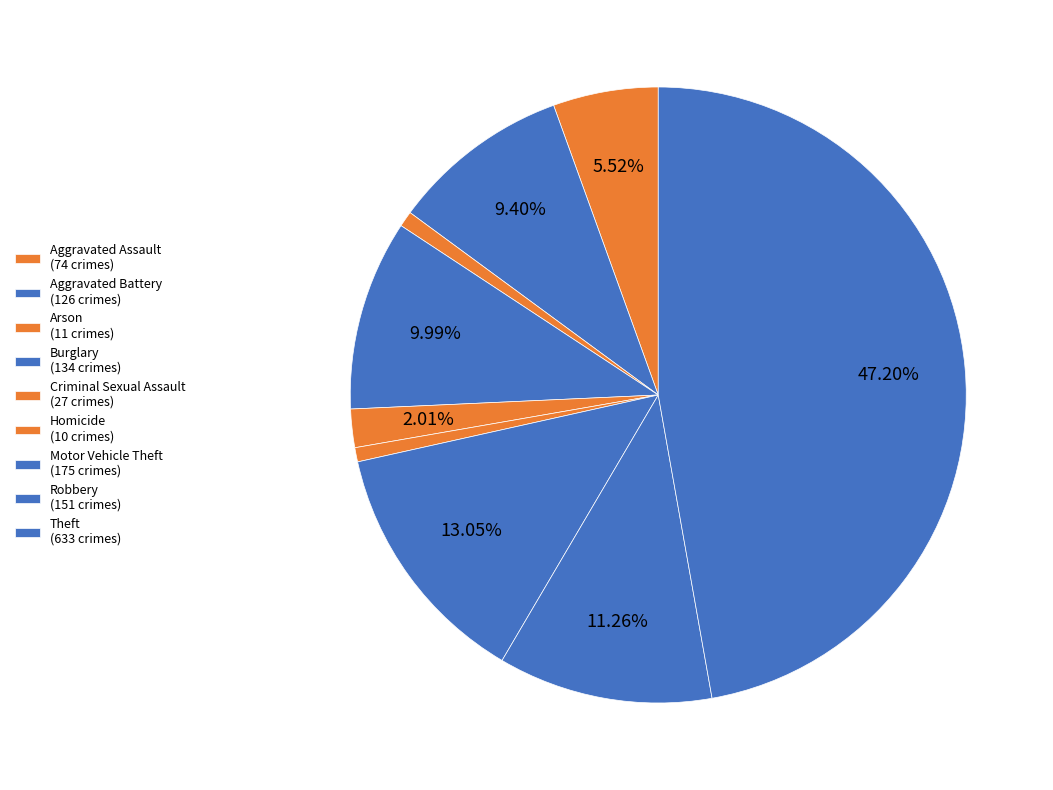

Which slice is the smallest?

Homicide